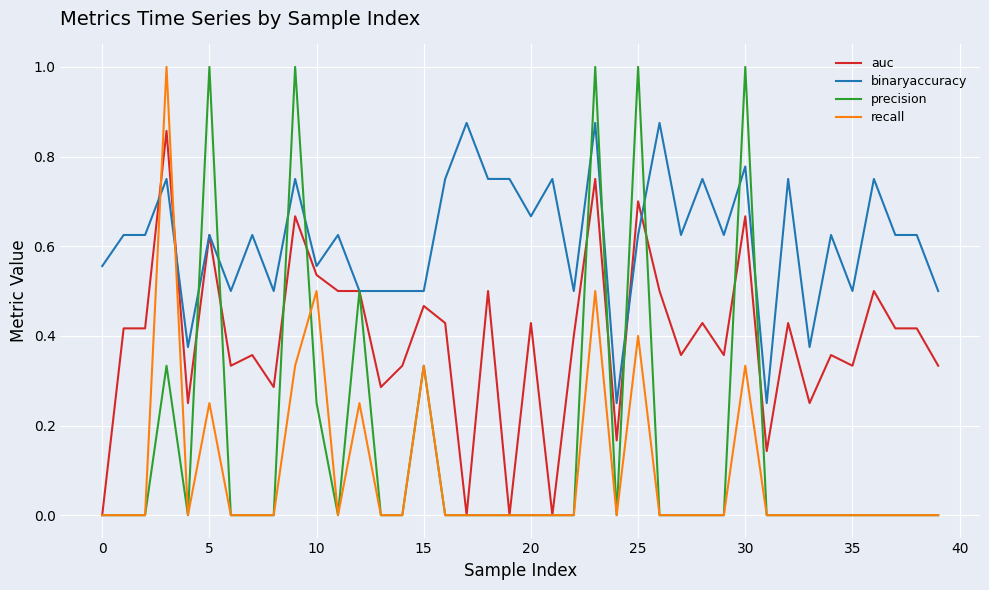

After their last crossing, which series has the higher values: recall or binaryaccuracy?

binaryaccuracy